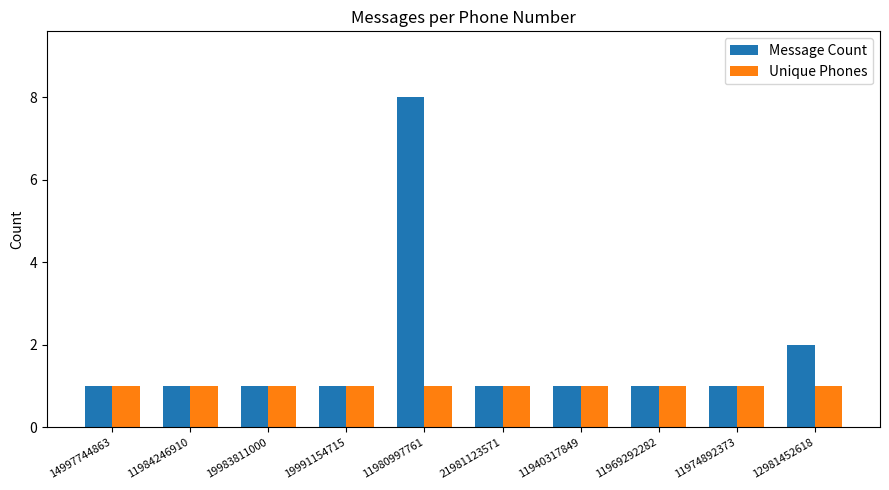

What value does the Unique Phones series have at 21981123571?

1